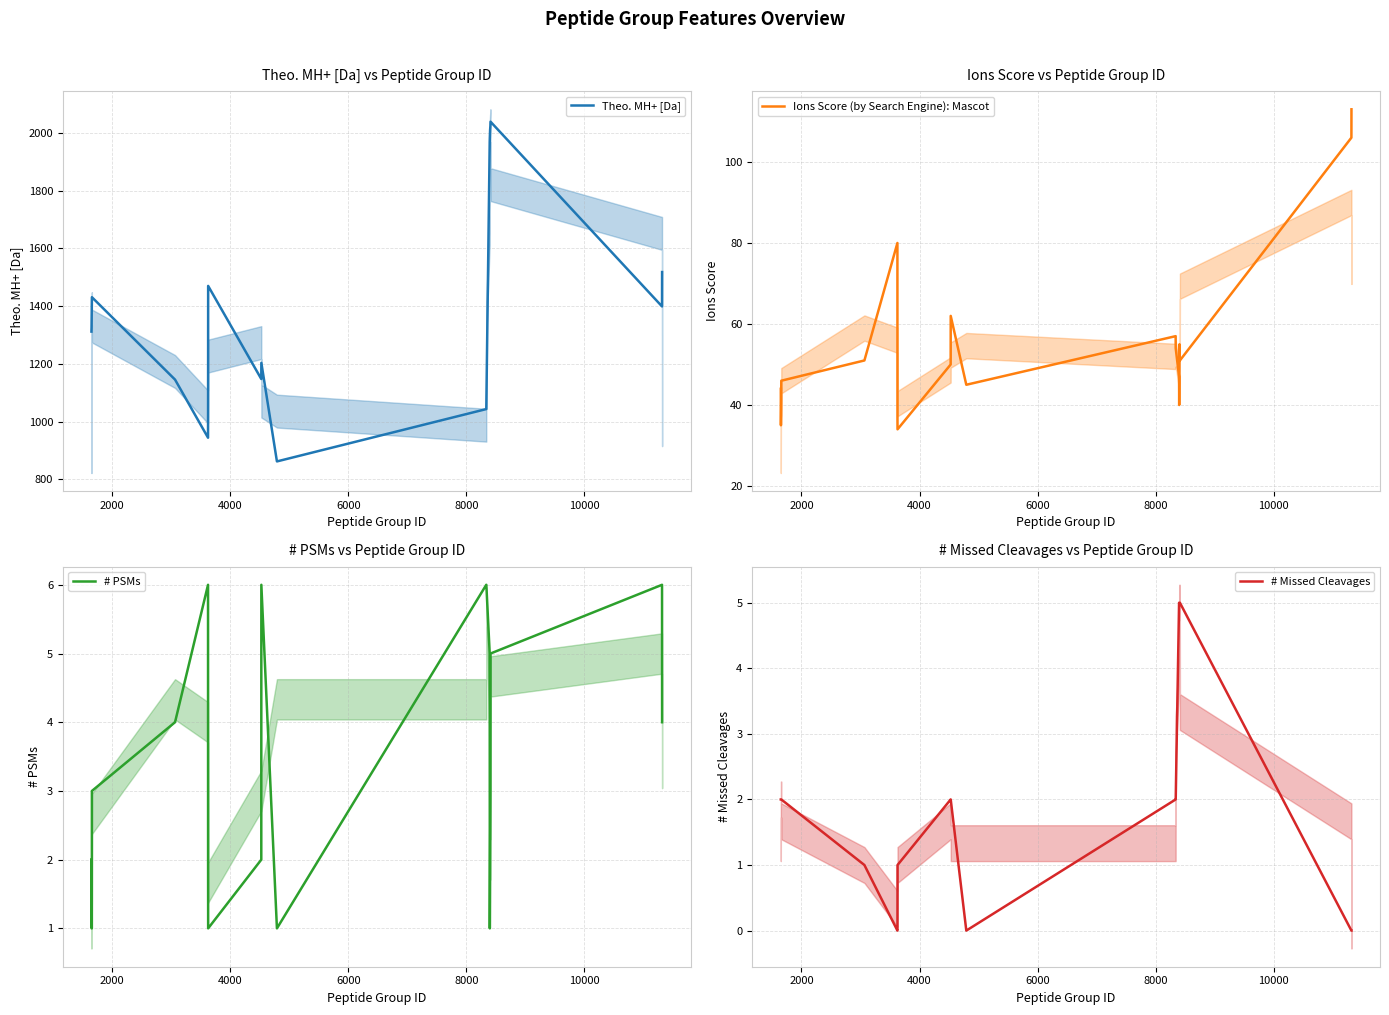

How many lines are shown in the chart?

4